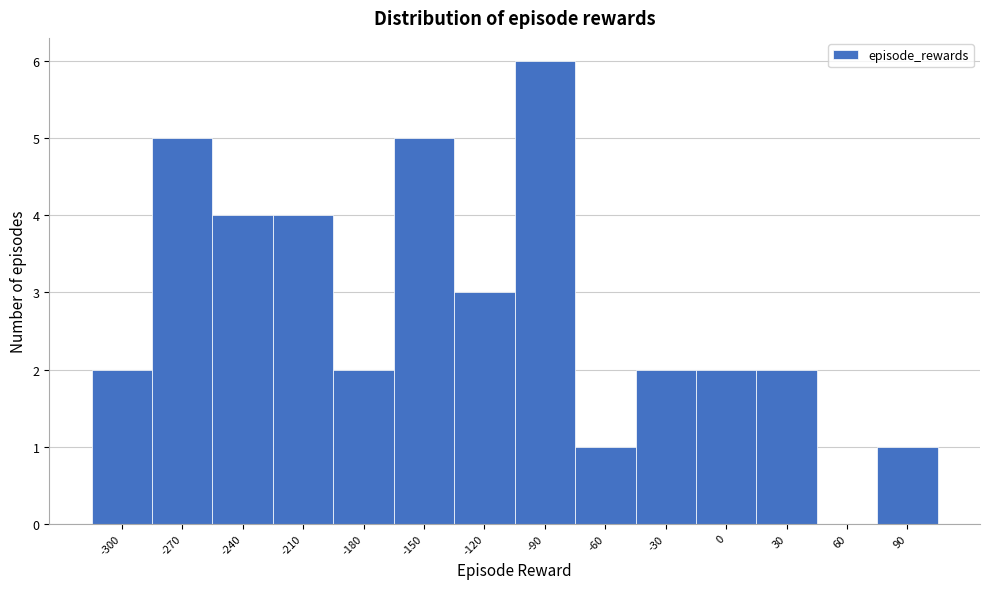

Reading left to right, extract all data points from this chart.

-300=2	-270=5	-240=4	-210=4	-180=2	-150=5	-120=3	-90=6	-60=1	-30=2	0=2	30=2	60=0	90=1